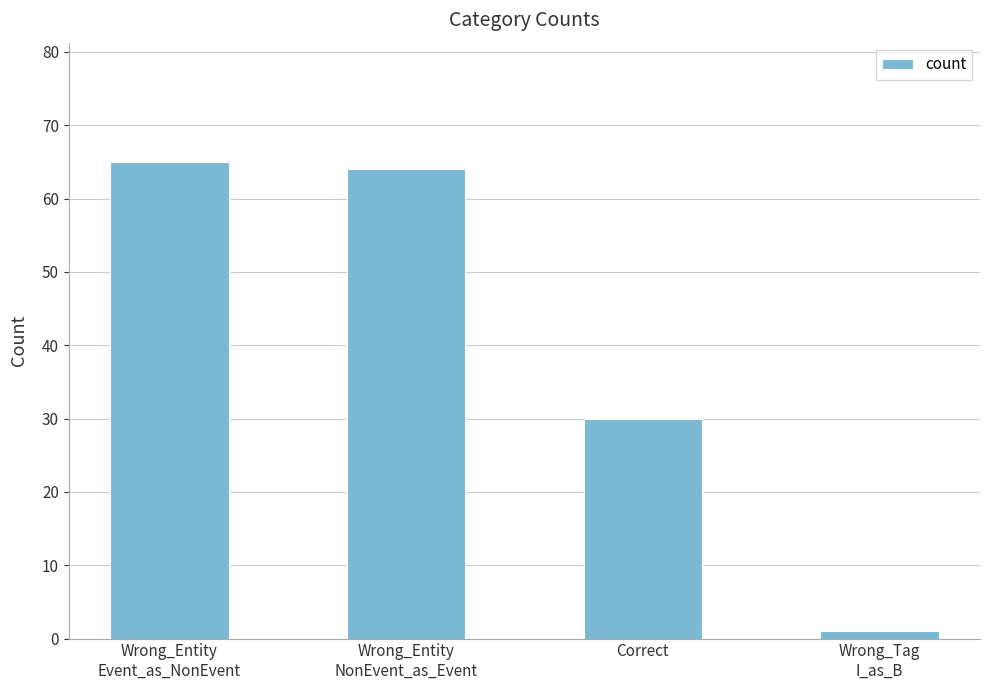

What is the maximum value shown in the chart?

65